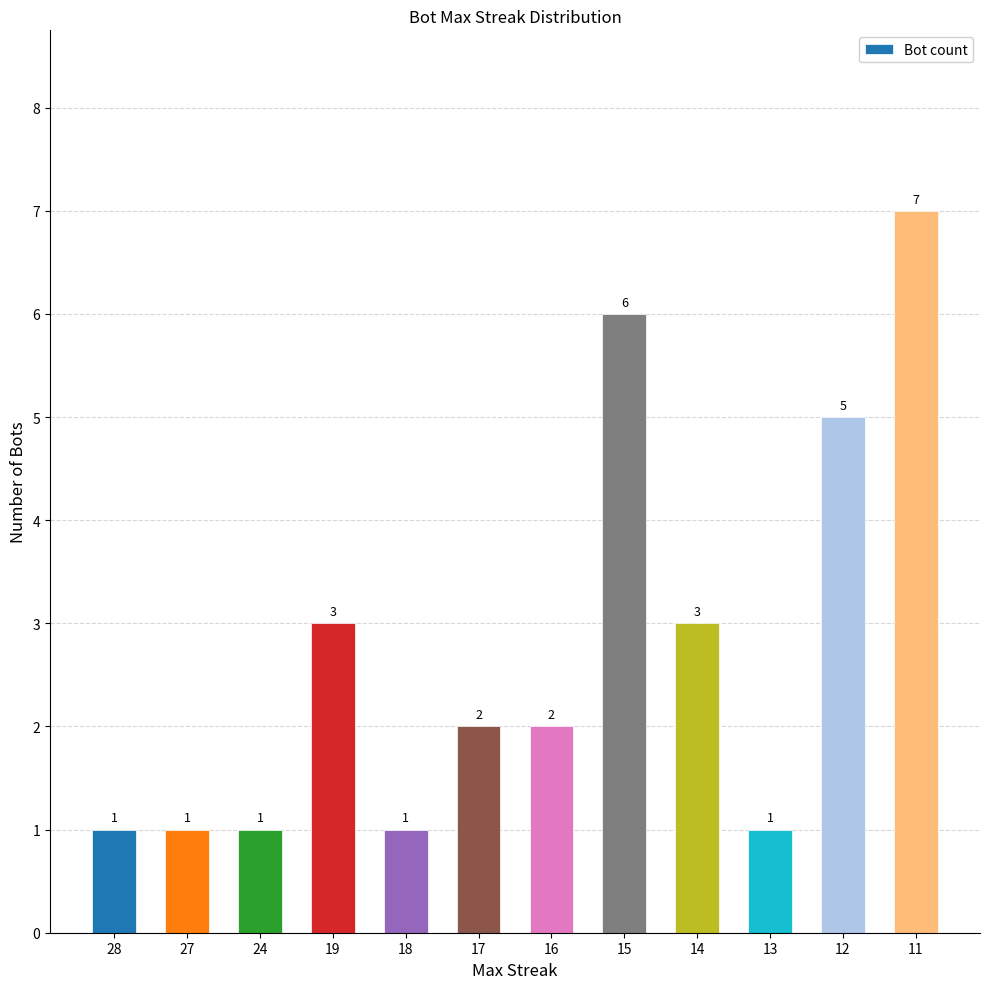

Which category has the highest value across all series?

11